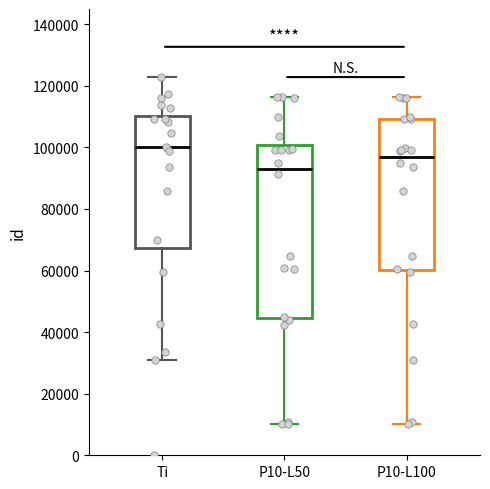

Where does the median line of the box for Ti sit on the y-axis? The values are not printed on the chart, so give them approximately, as read against the axis.

100000